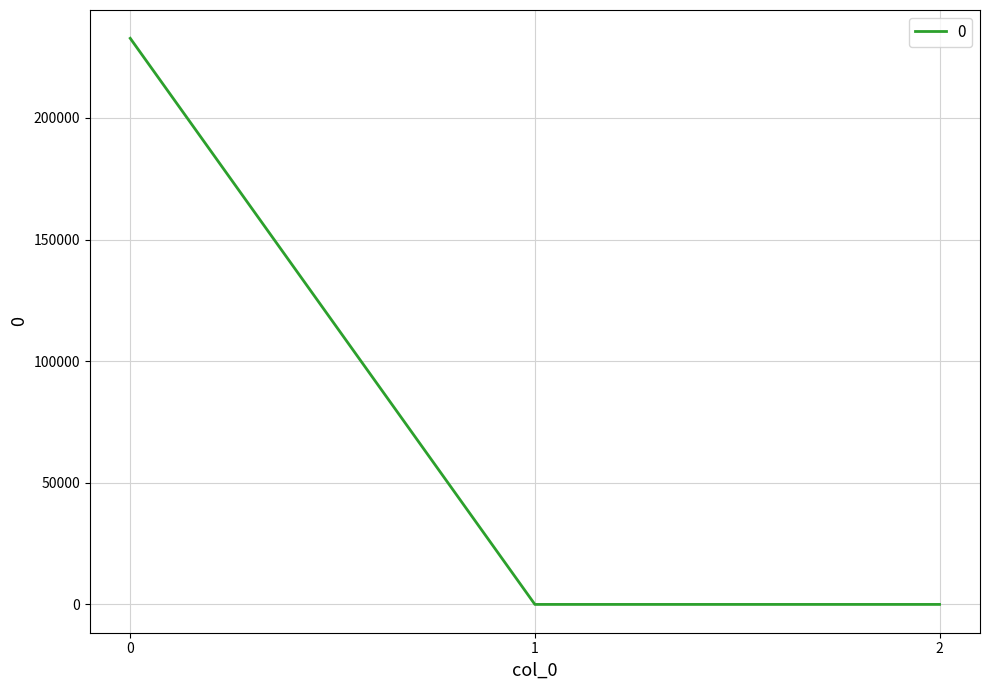

The chart shows a value of 418719.8 at 0. True or false?

False